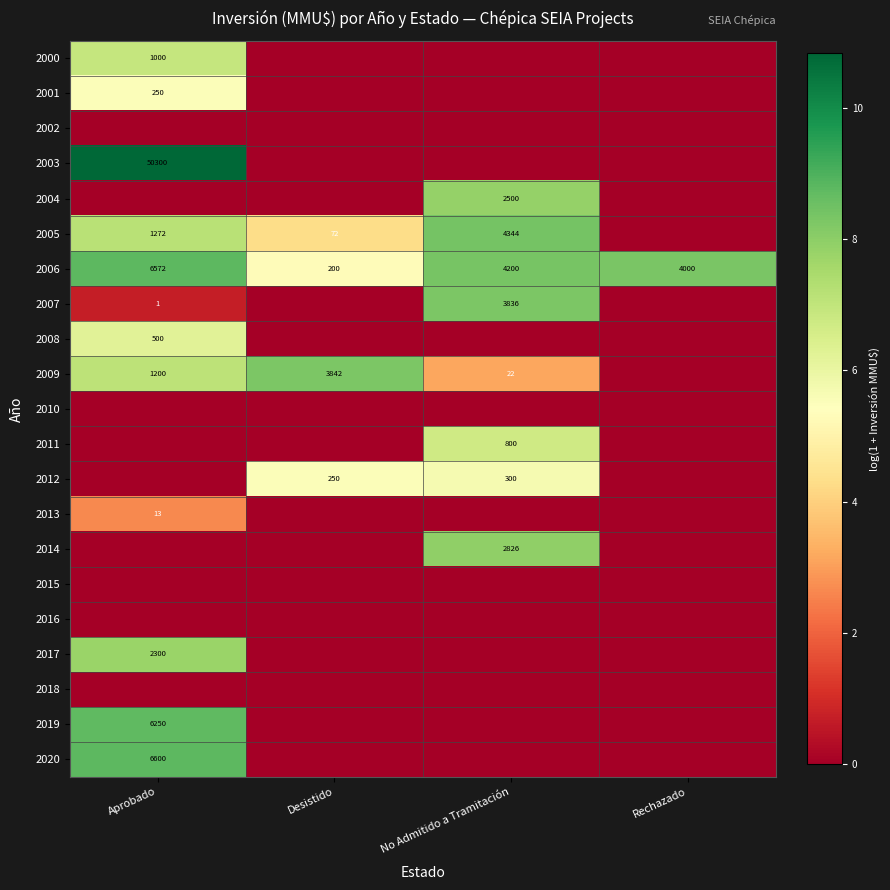

The 2007 series shows 1 at Aprobado. True or false?

True